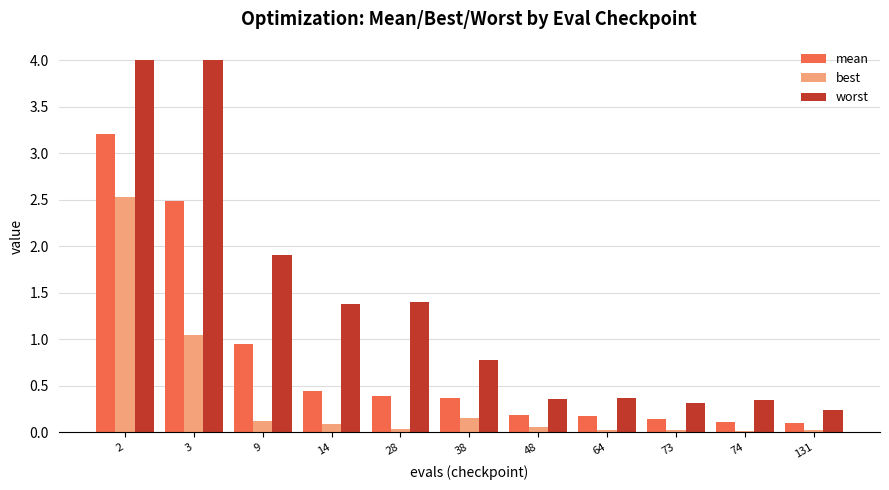

At which category is the sum across all series the highest?

2